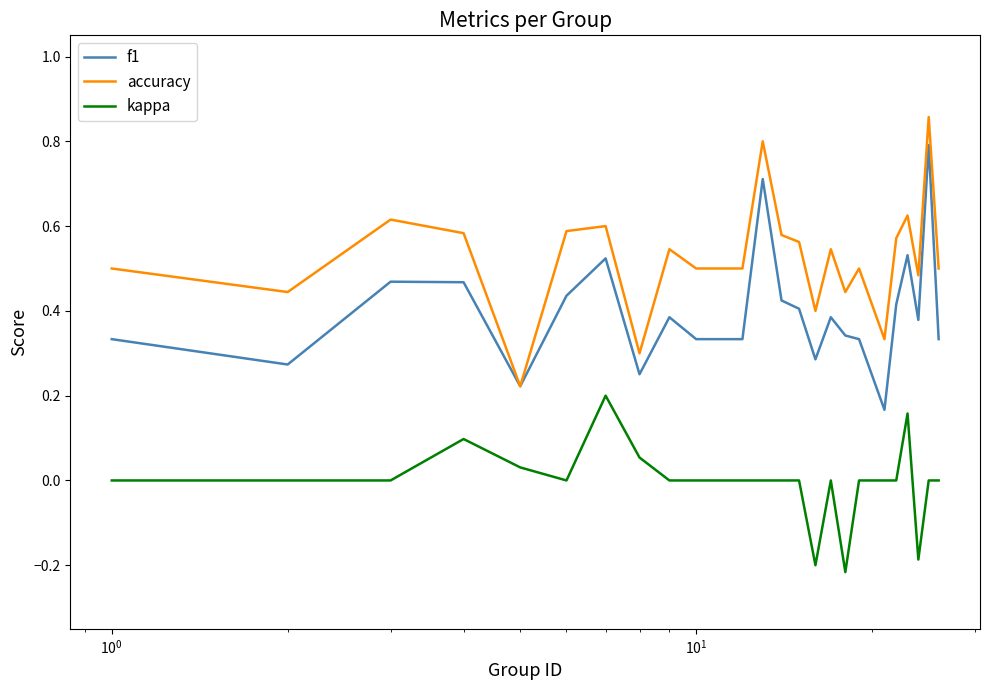

How many distinct data groups are displayed?

3